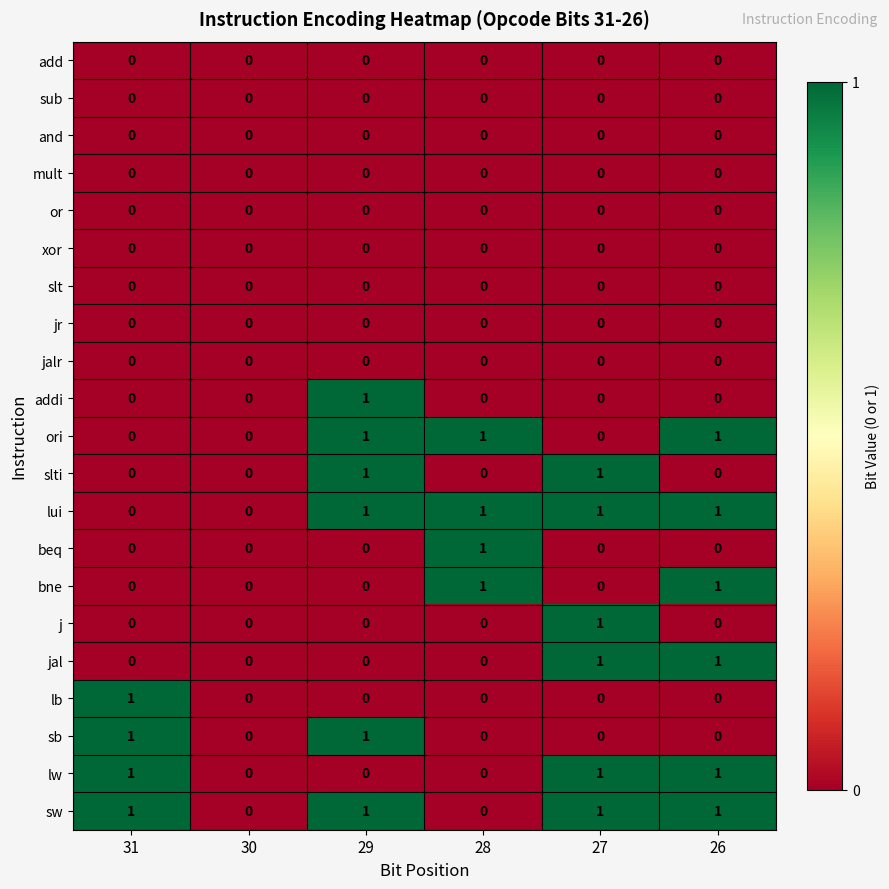

Is it true that addi equals 0 at 31?

True